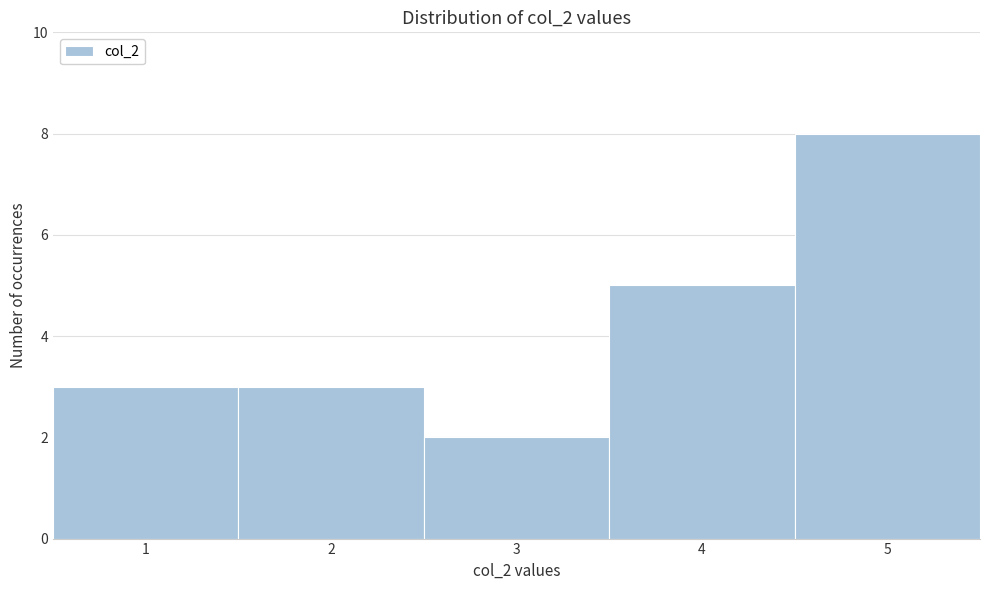

What is the height of the bar covering 2.5 to 3.5 on the x-axis? The values are not printed on the chart, so give them approximately, as read against the axis.

2